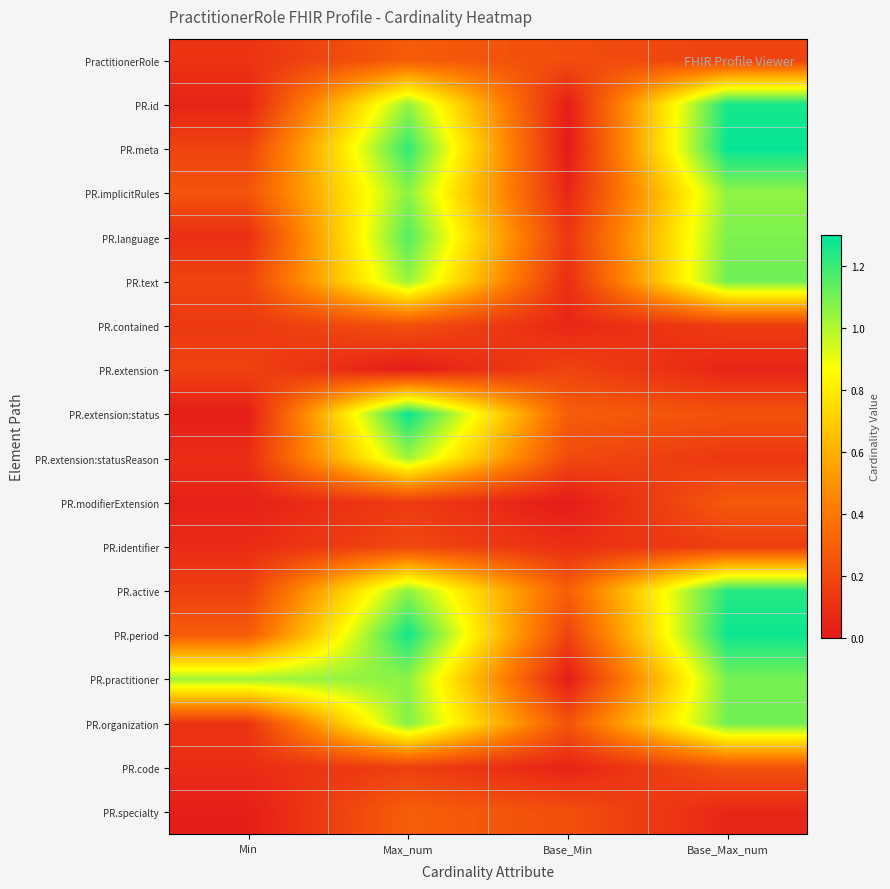

Reading left to right, transcribe all the data shown in this chart.

PractitionerRole: Min=0.1	Max_num=0.3	Base_Min=0.2	Base_Max_num=0.2
PR.id: Min=0.0	Max_num=1.0	Base_Min=0.0	Base_Max_num=1.3
PR.meta: Min=0.2	Max_num=1.2	Base_Min=0.0	Base_Max_num=1.3
PR.implicitRules: Min=0.2	Max_num=1.1	Base_Min=0.1	Base_Max_num=1.1
PR.language: Min=0.1	Max_num=1.2	Base_Min=0.1	Base_Max_num=1.1
PR.text: Min=0.2	Max_num=1.0	Base_Min=0.1	Base_Max_num=1.1
PR.contained: Min=0.1	Max_num=0.2	Base_Min=0.1	Base_Max_num=0.2
PR.extension: Min=0.2	Max_num=0.0	Base_Min=0.2	Base_Max_num=0.1
PR.extension:status: Min=0.0	Max_num=1.3	Base_Min=0.3	Base_Max_num=0.2
PR.extension:statusReason: Min=0.1	Max_num=1.0	Base_Min=0.2	Base_Max_num=0.1
PR.modifierExtension: Min=0.0	Max_num=0.1	Base_Min=0.0	Base_Max_num=0.3
PR.identifier: Min=0.1	Max_num=0.2	Base_Min=0.1	Base_Max_num=0.2
PR.active: Min=0.2	Max_num=1.1	Base_Min=0.3	Base_Max_num=1.2
PR.period: Min=0.3	Max_num=1.3	Base_Min=0.2	Base_Max_num=1.3
PR.practitioner: Min=1.0	Max_num=1.1	Base_Min=0.0	Base_Max_num=1.1
PR.organization: Min=0.1	Max_num=1.1	Base_Min=0.2	Base_Max_num=1.1
PR.code: Min=0.1	Max_num=0.2	Base_Min=0.0	Base_Max_num=0.2
PR.specialty: Min=0.0	Max_num=0.3	Base_Min=0.2	Base_Max_num=0.1